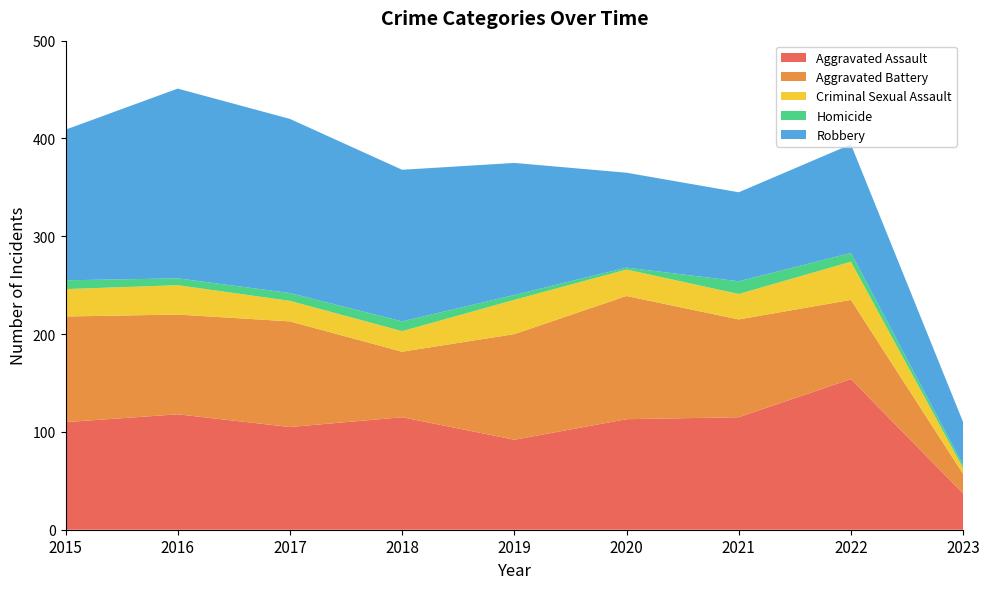

Reading left to right, extract all data points from this chart.

Aggravated Assault: 110	118	105	115	92	113	115	154	37
Aggravated Battery: 108	102	108	67	108	126	100	81	20
Criminal Sexual Assault: 28	30	21	21	35	27	26	39	6
Homicide: 9	7	8	10	5	2	13	9	3
Robbery: 154	194	178	155	135	97	91	111	44